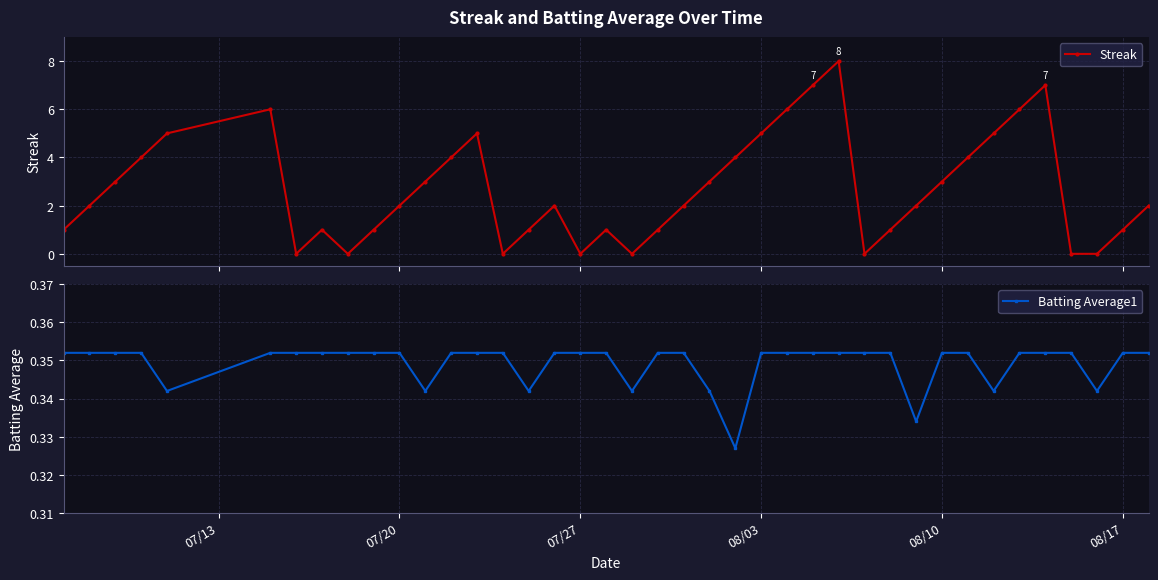

The Batting Average1 series shows 0.6 at 07/27. True or false?

False